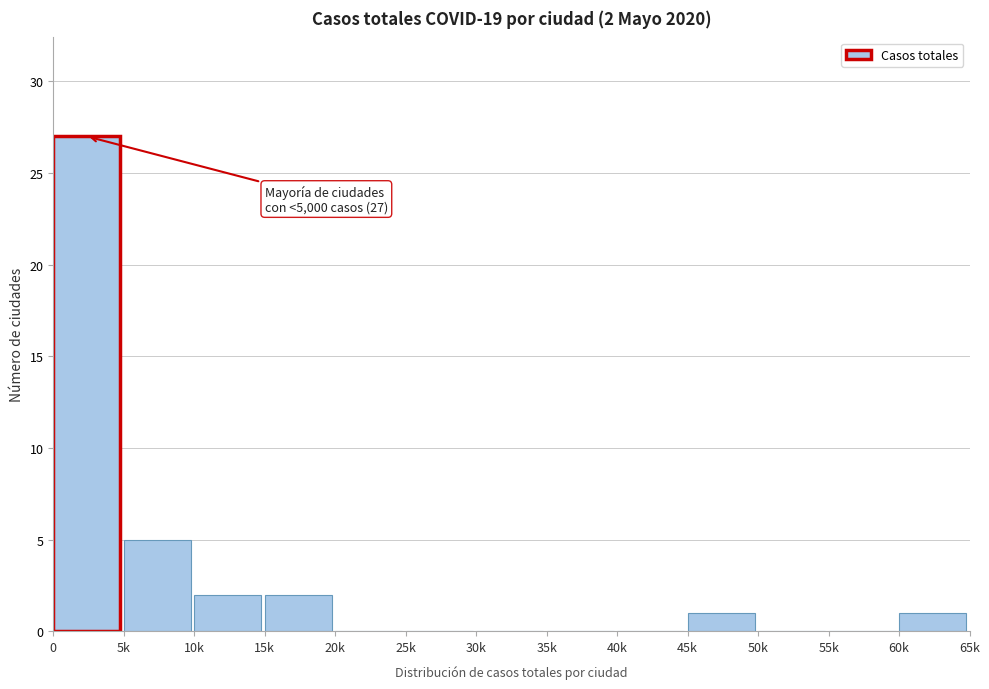

Reading left to right, transcribe all the data shown in this chart.

0=27	5k=5	10k=2	15k=2	20k=0	25k=0	30k=0	35k=0	40k=0	45k=1	50k=0	55k=0	60k=1